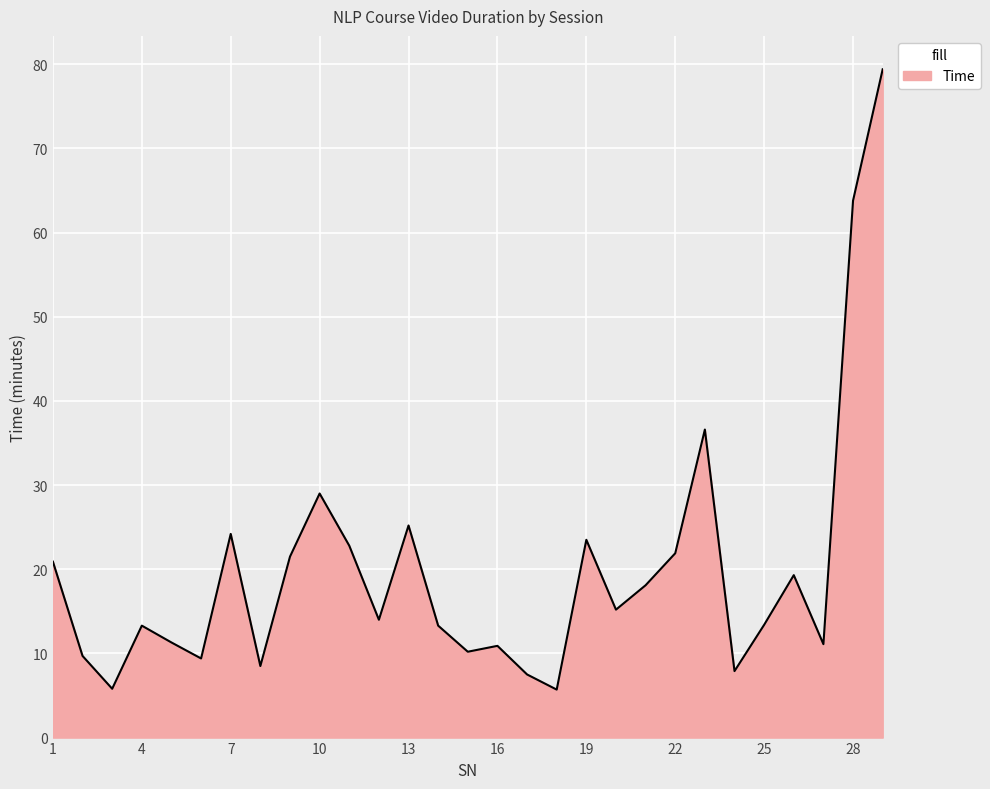

What is the difference between the maximum and minimum values?

73.7